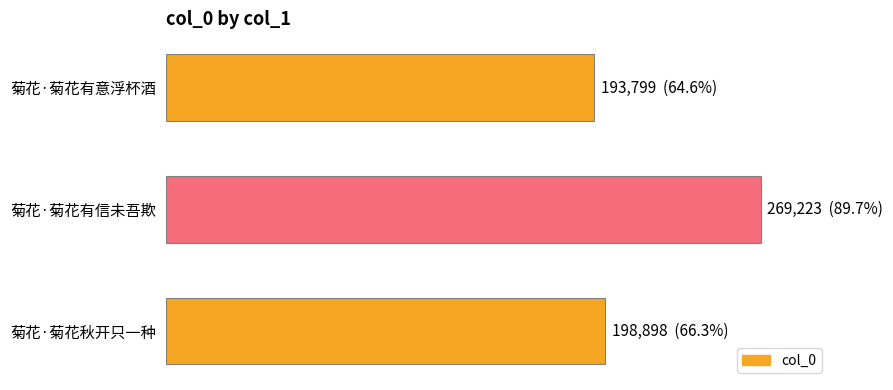

What is the maximum value shown in the chart?

269223